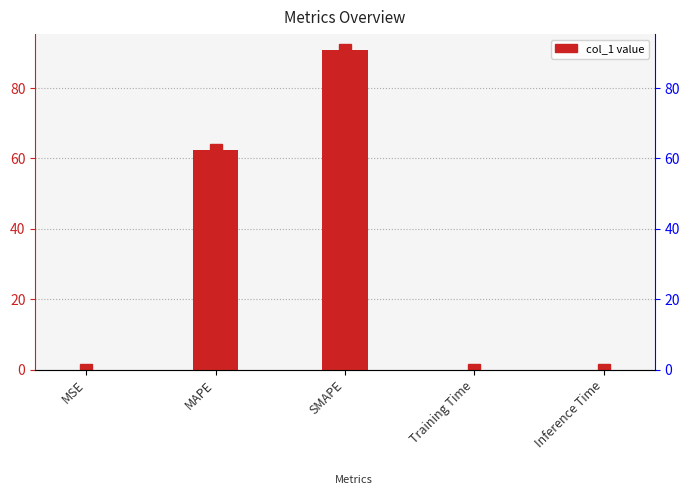

True or false: the data shows 0.0 at MSE.

True